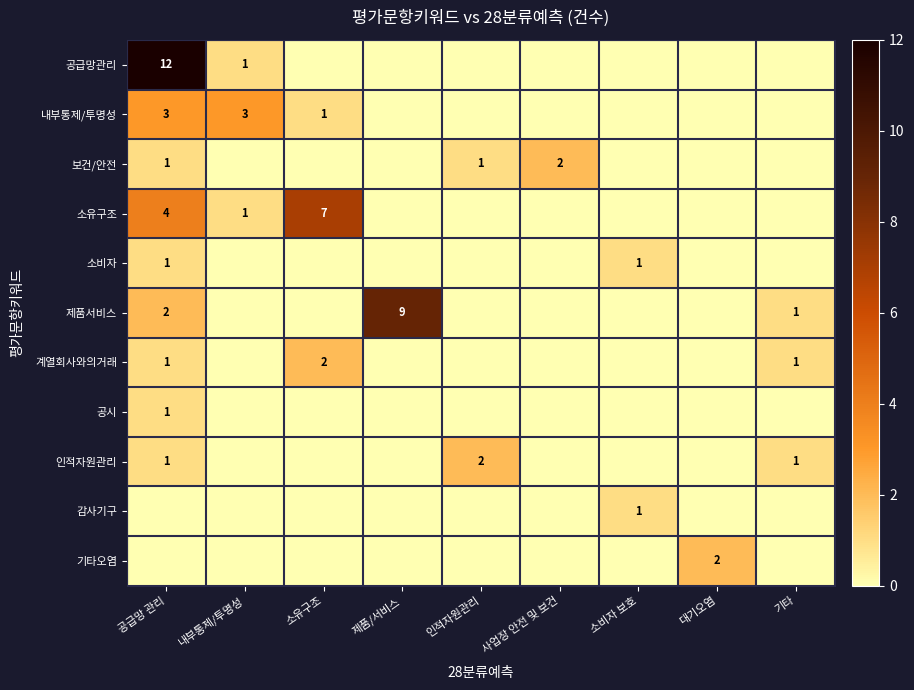

Is it true that 제품서비스 equals 9 at 제품/서비스?

True